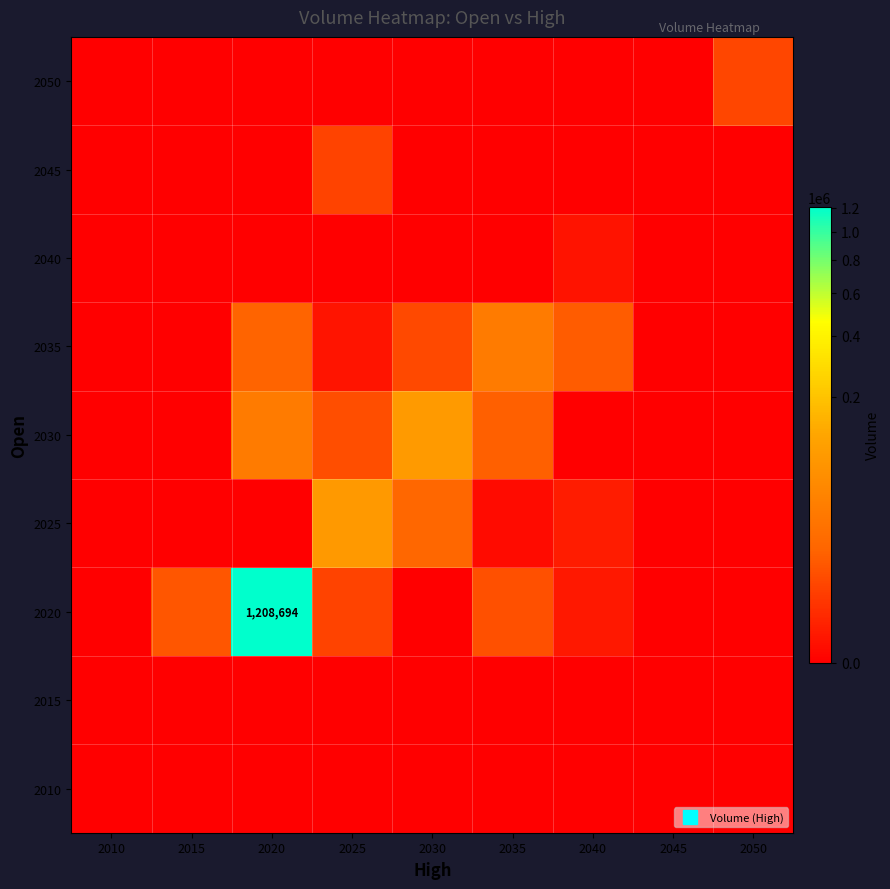

Rank the series at 2040 from lowest to highest value.

2010, 2015, 2030, 2045, 2050, 2040, 2020, 2025, 2035